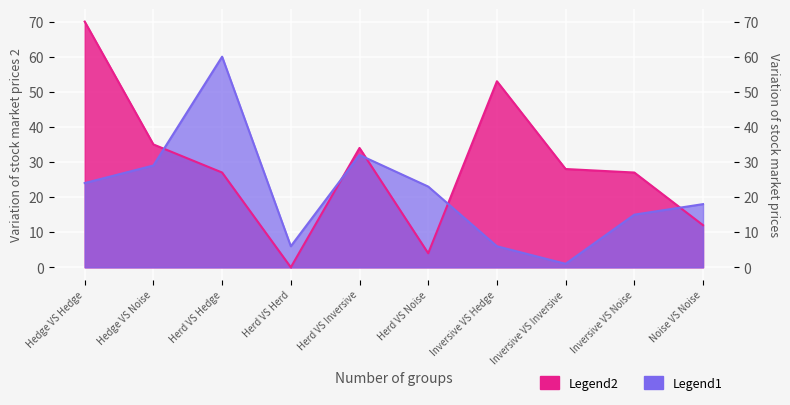

Reading right to left, list all the values displayed in this chart.

Series 1: 18	15	1	6	23	32	6	60	29	24
Series 2: 12	27	28	53	4	34	0	27	35	70